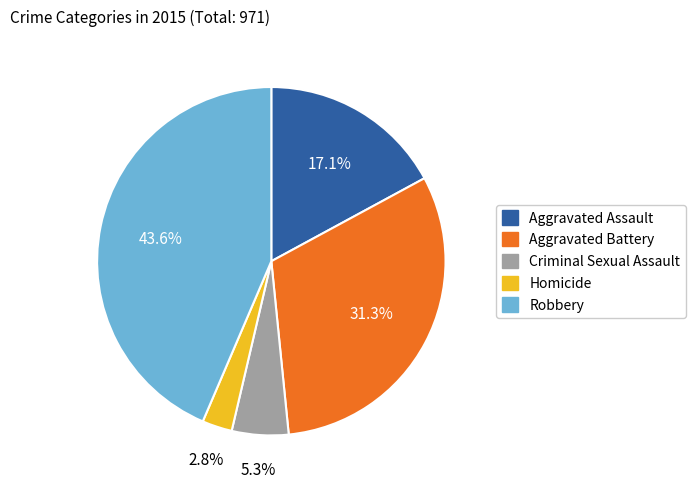

Which slice is the smallest?

Homicide